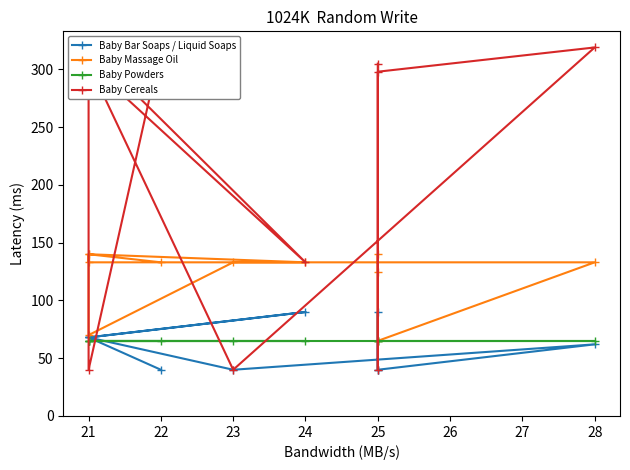

What is the sum of the Baby Powders values at 26 and 28?

130